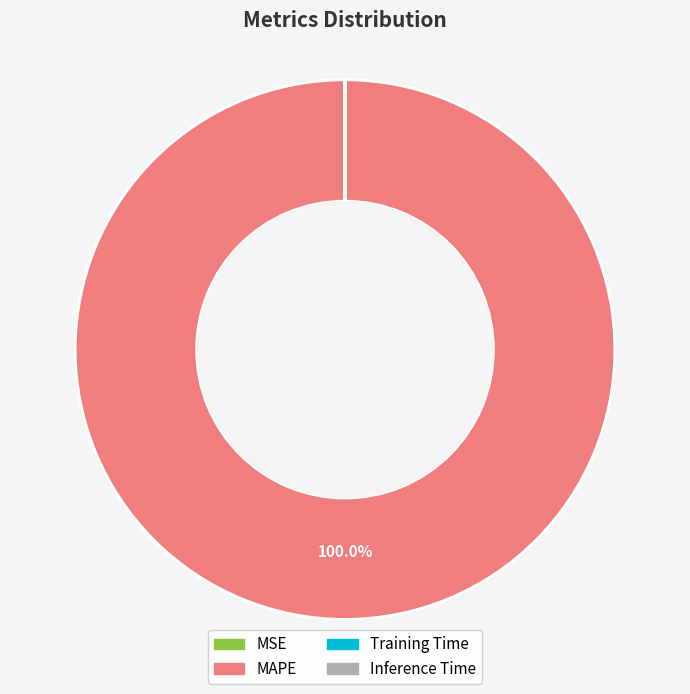

Which category has the biggest portion of the pie?

MAPE